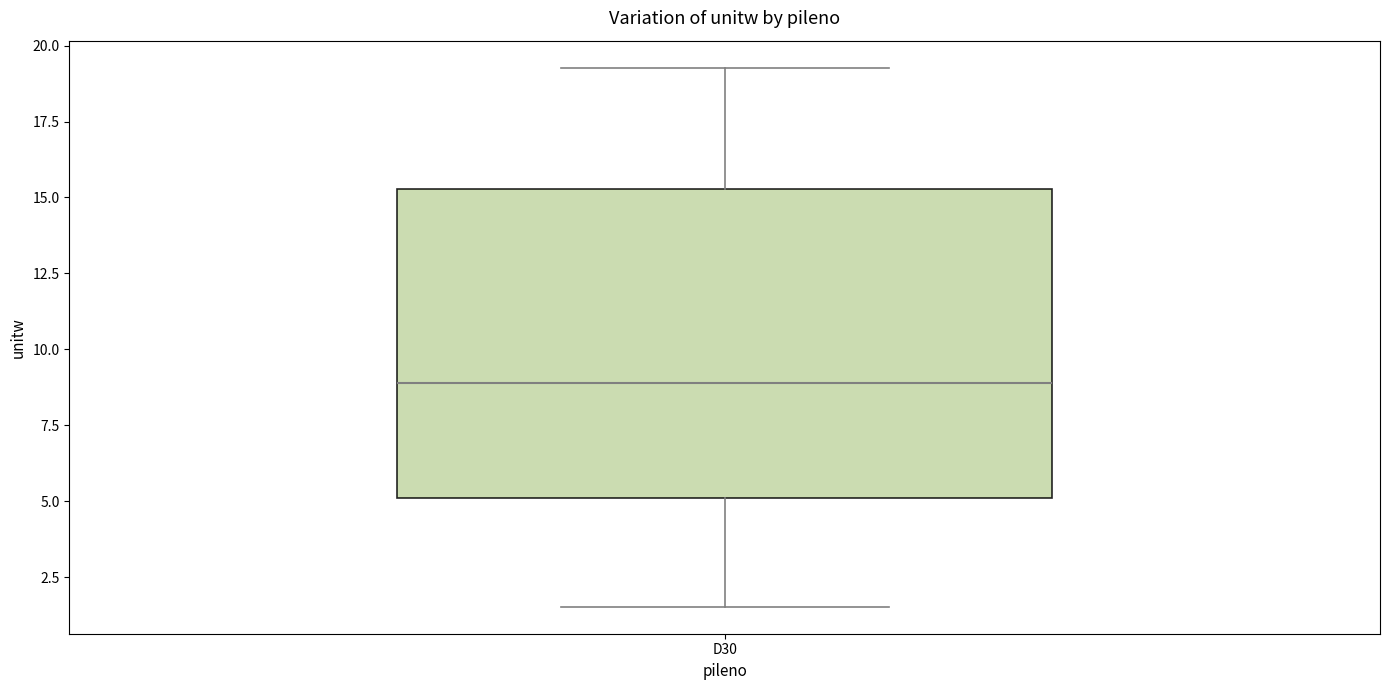

Where does the median line of the box for D30 sit on the y-axis? The values are not printed on the chart, so give them approximately, as read against the axis.

9.0